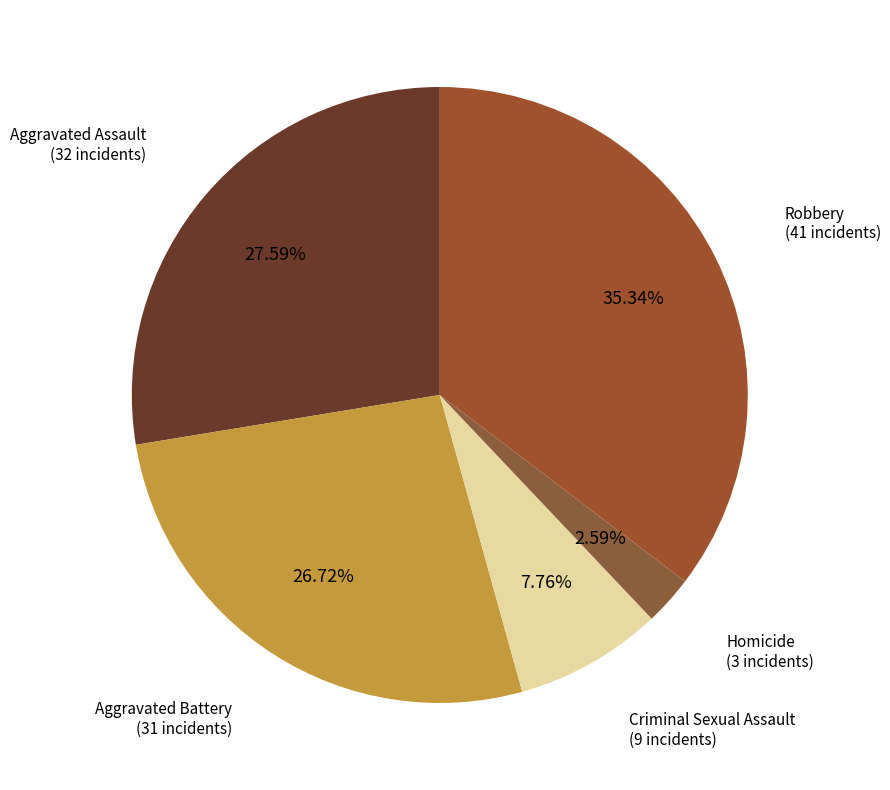

Is there a majority slice in this chart?

No